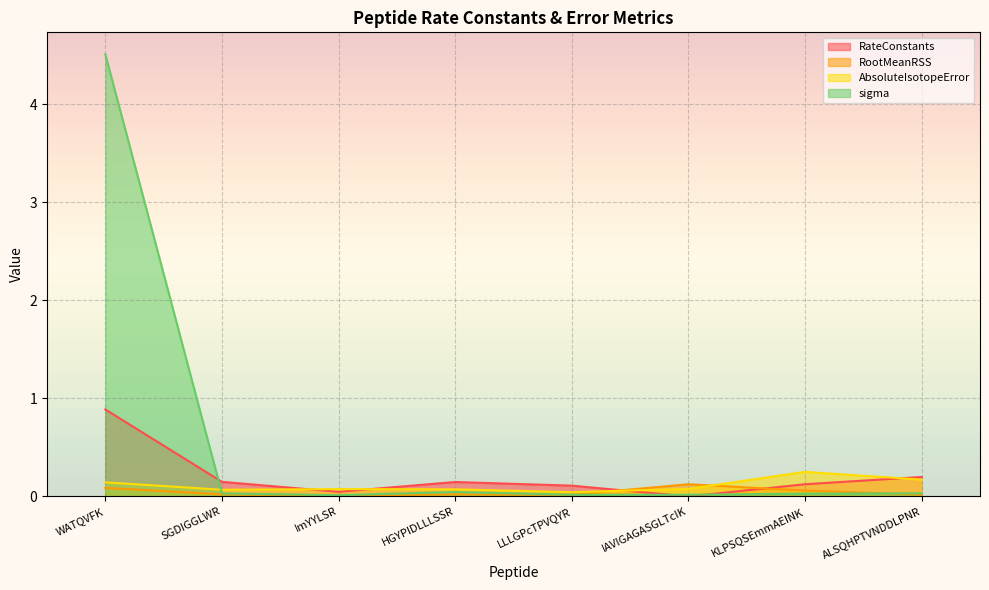

What is the difference between the maximum and second lowest values in the RateConstants series?

0.8